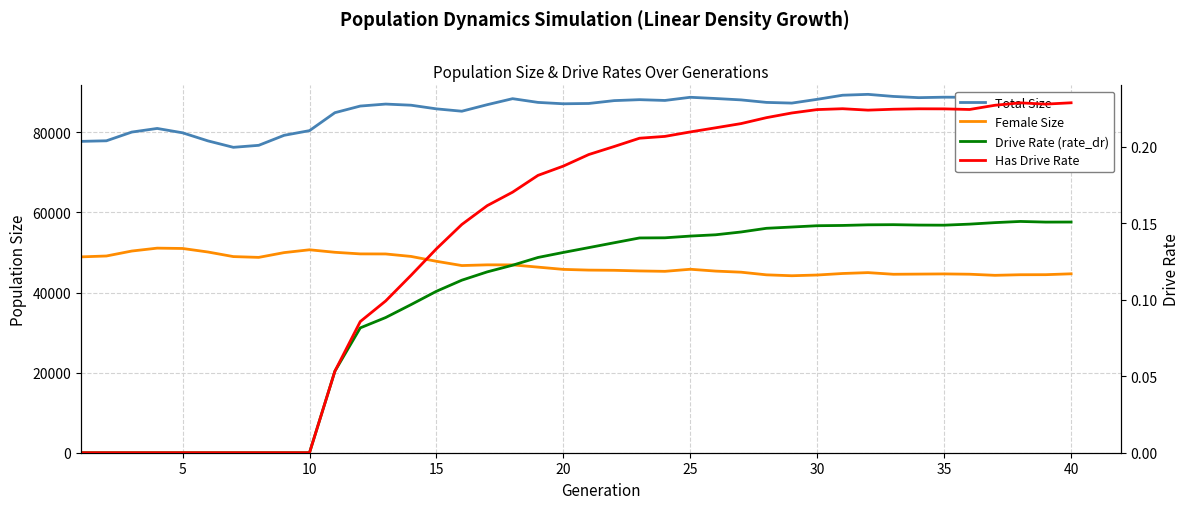

Count the number of data series in this chart.

4